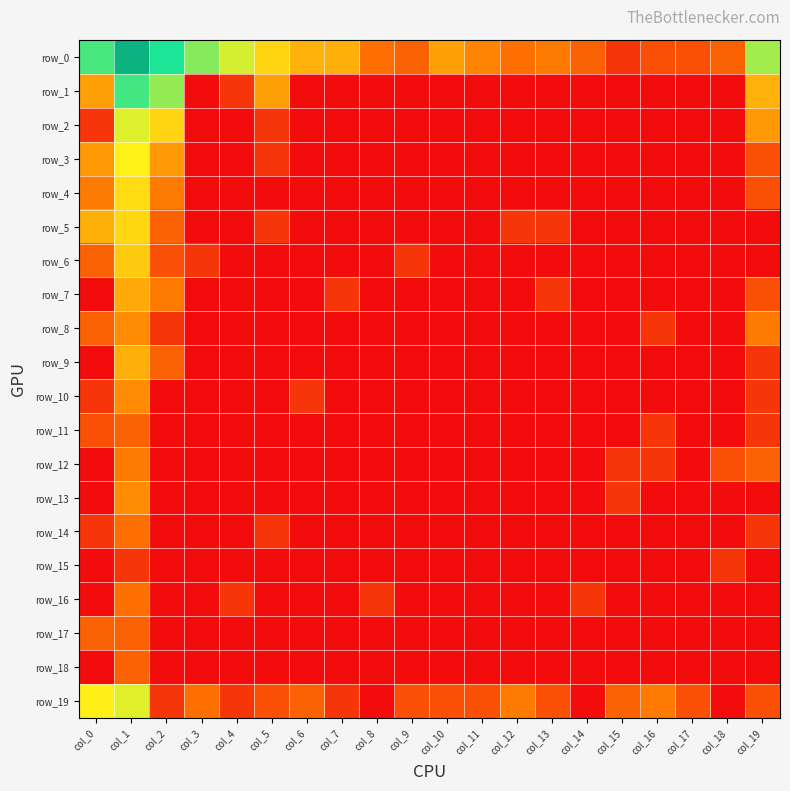

Is the value of row_7 at col_12 greater than the value of row_10 at col_14?

No